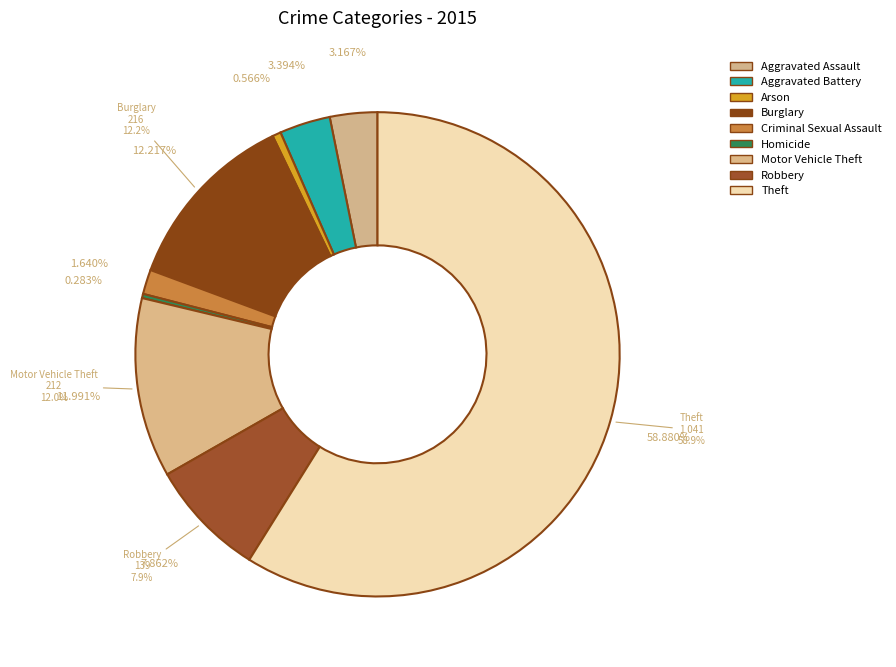

Which category has the biggest portion of the pie?

Theft